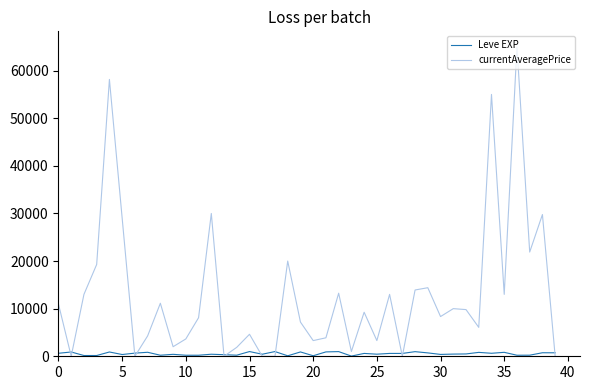

Which series has the widest spread of values?

currentAveragePrice